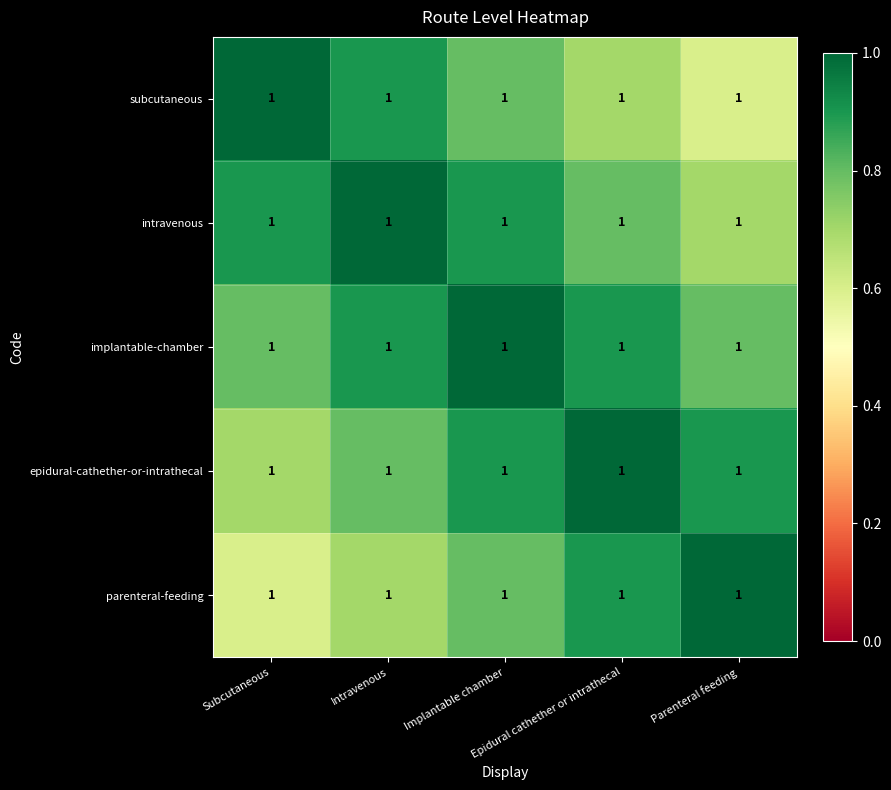

Count the epidural-cathether-or-intrathecal values in the range 0 to 1.

5